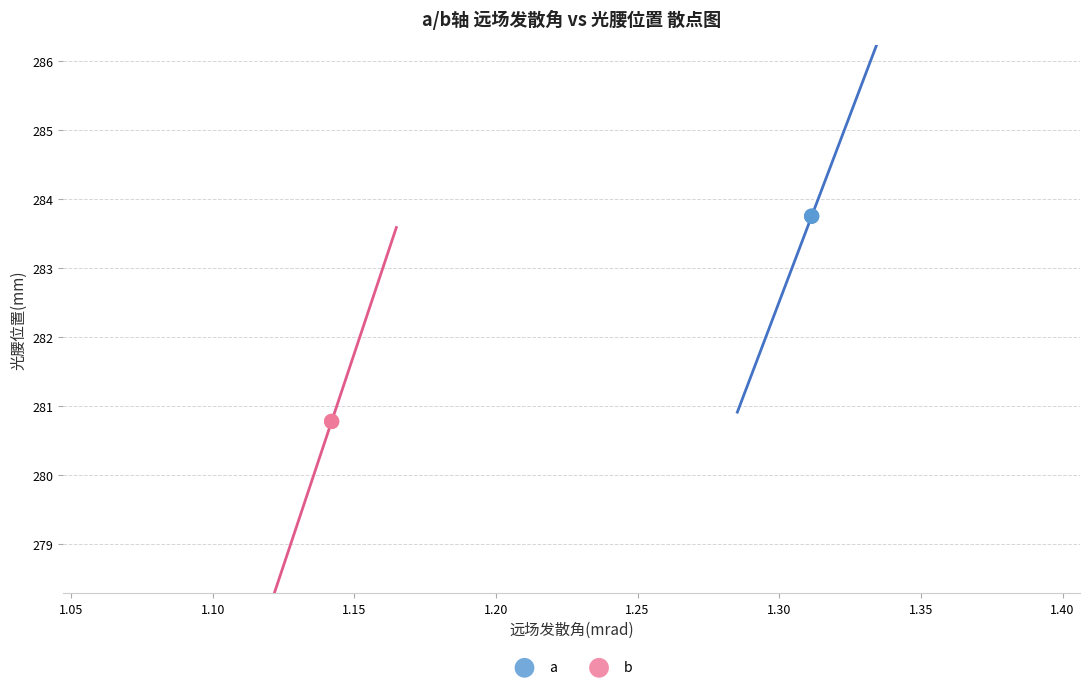

Which series reaches the minimum Y coordinate?

b